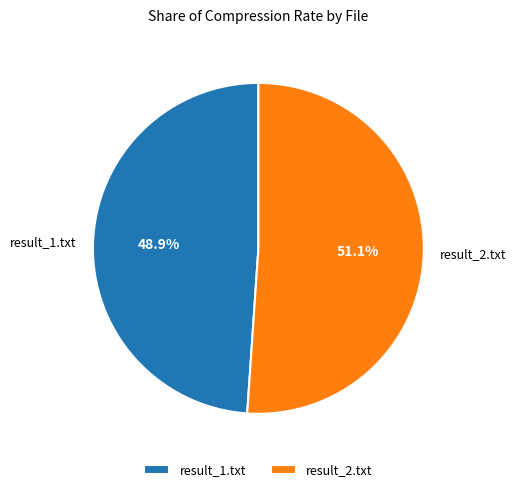

Count the number of slices in the pie.

2